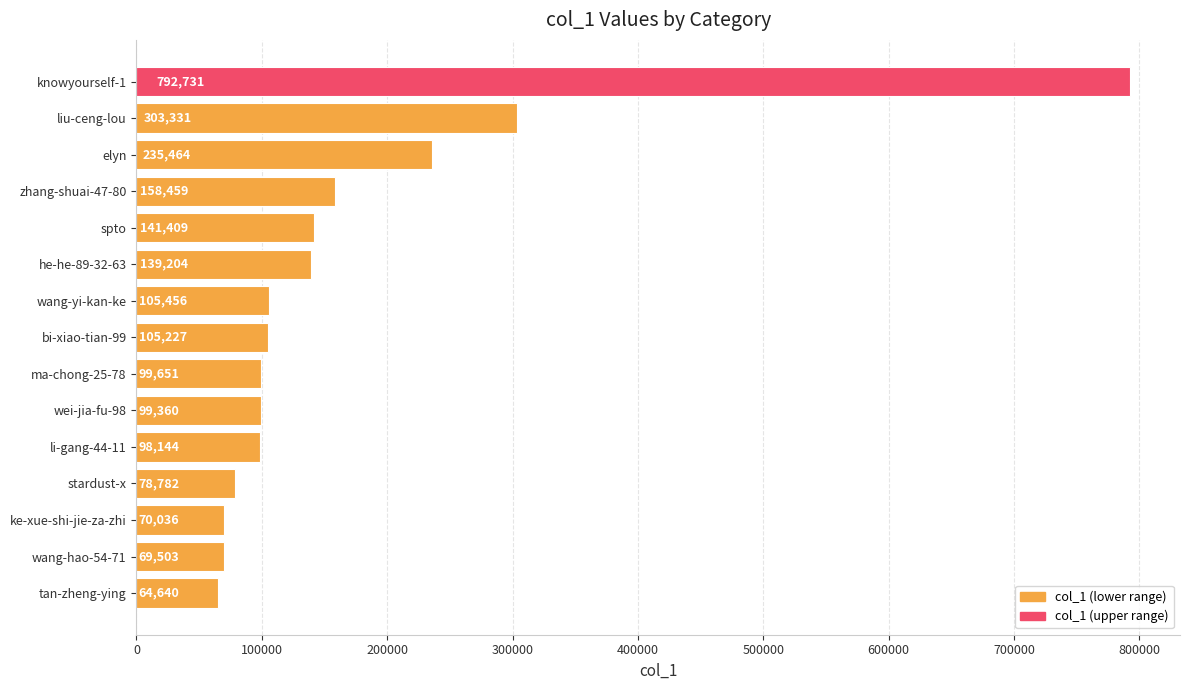

How many series are shown in this chart?

1